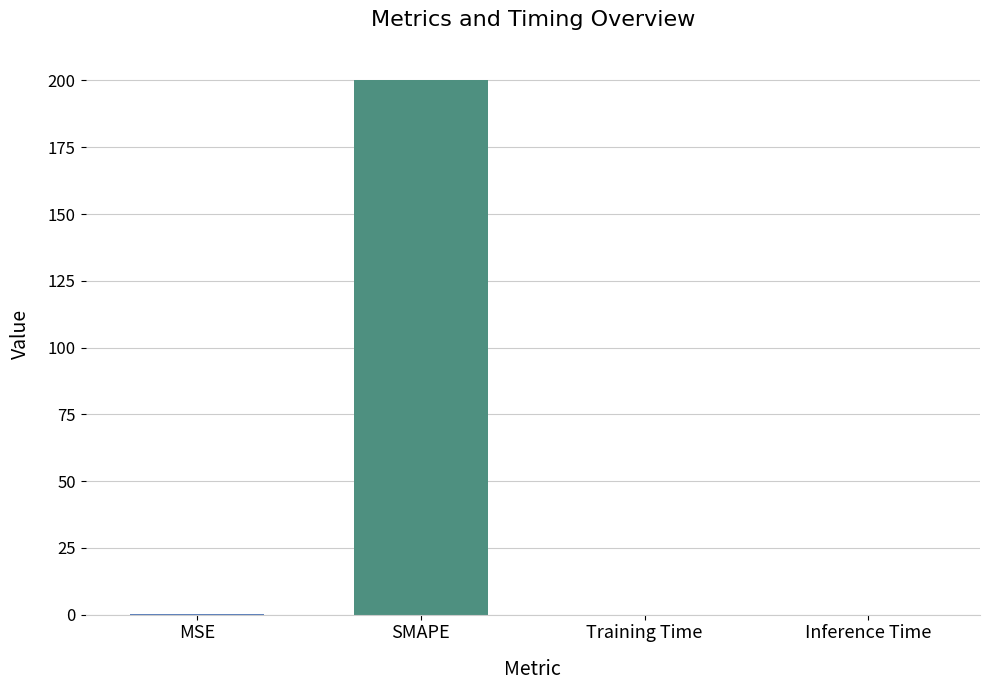

True or false: the data shows 200.0 at SMAPE.

True